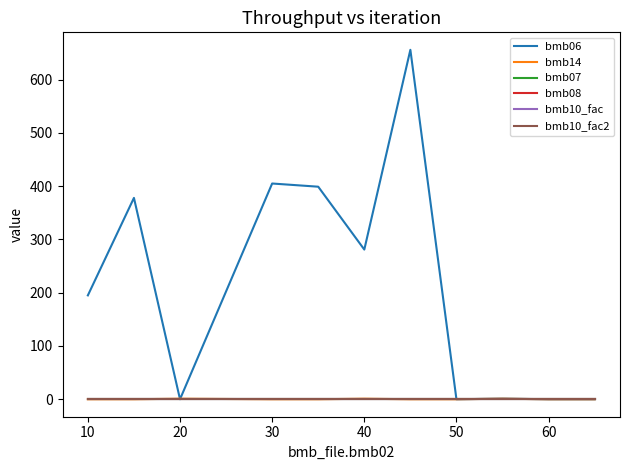

True or false: bmb07 and bmb14 cross at least once.

False